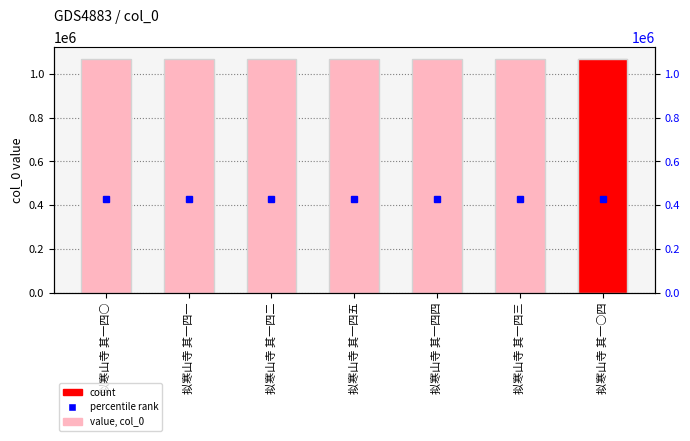

What is the minimum value shown in the chart?

1069150